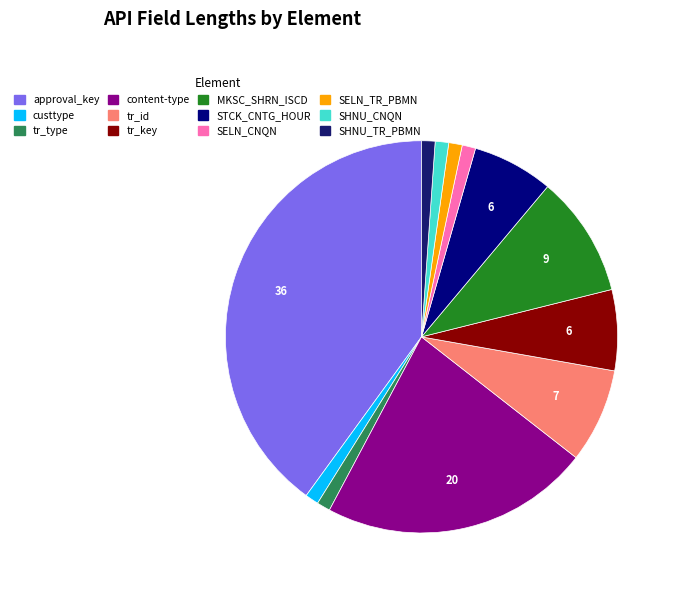

To the nearest percent, what is the difference between the SHNU_CNQN and tr_key slice percentages?

6%